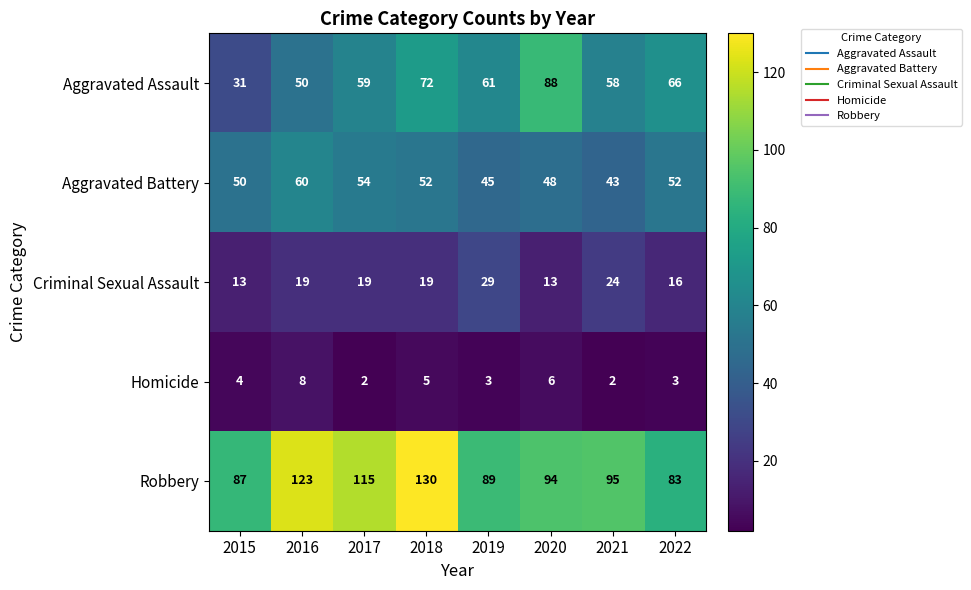

At which label does Aggravated Battery reach its peak?

2016